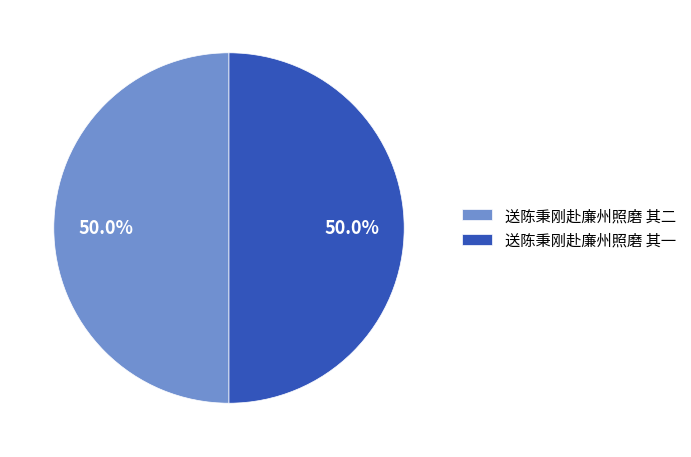

True or false: 送陈秉刚赴廉州照磨 其二 accounts for 37% of the total.

False